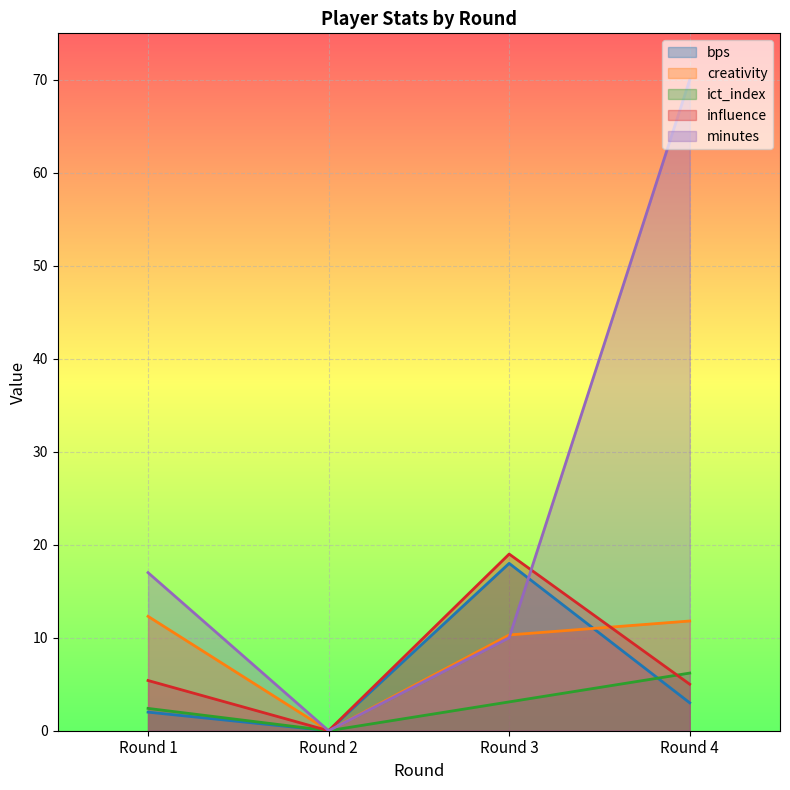

At which label does minutes reach its minimum?

Round 2